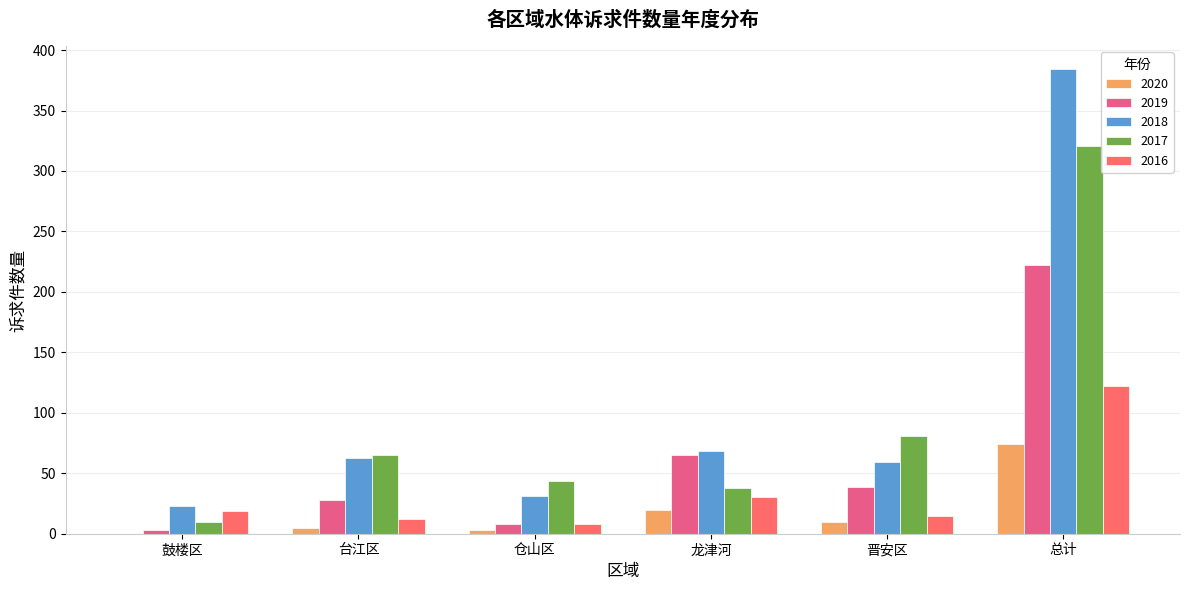

How many groups of bars are there?

6